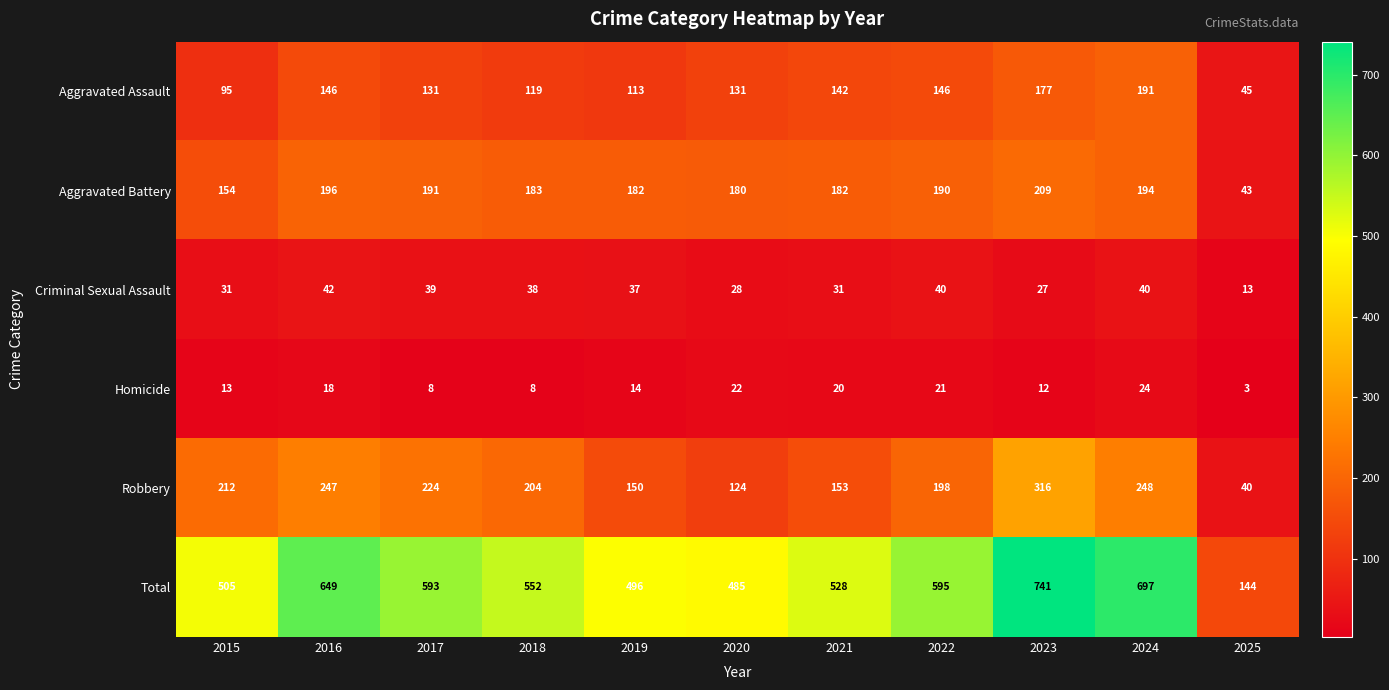

What is the approximate value of Homicide at 2015, to the nearest 10?

10